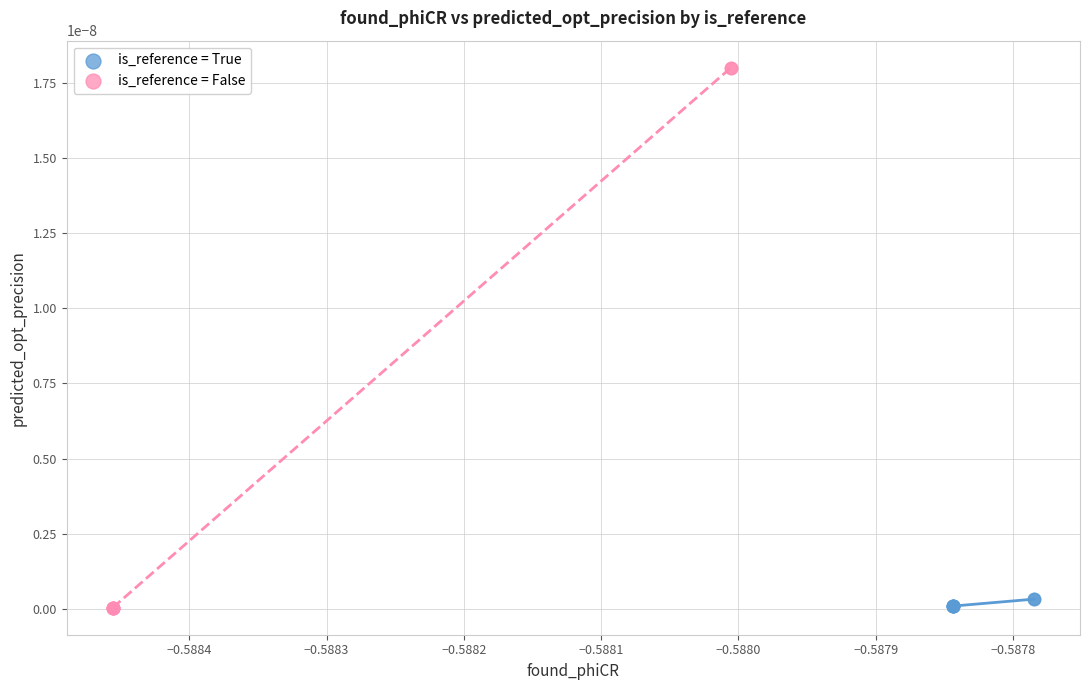

What are all the series names shown in the legend?

is_reference = True, is_reference = False